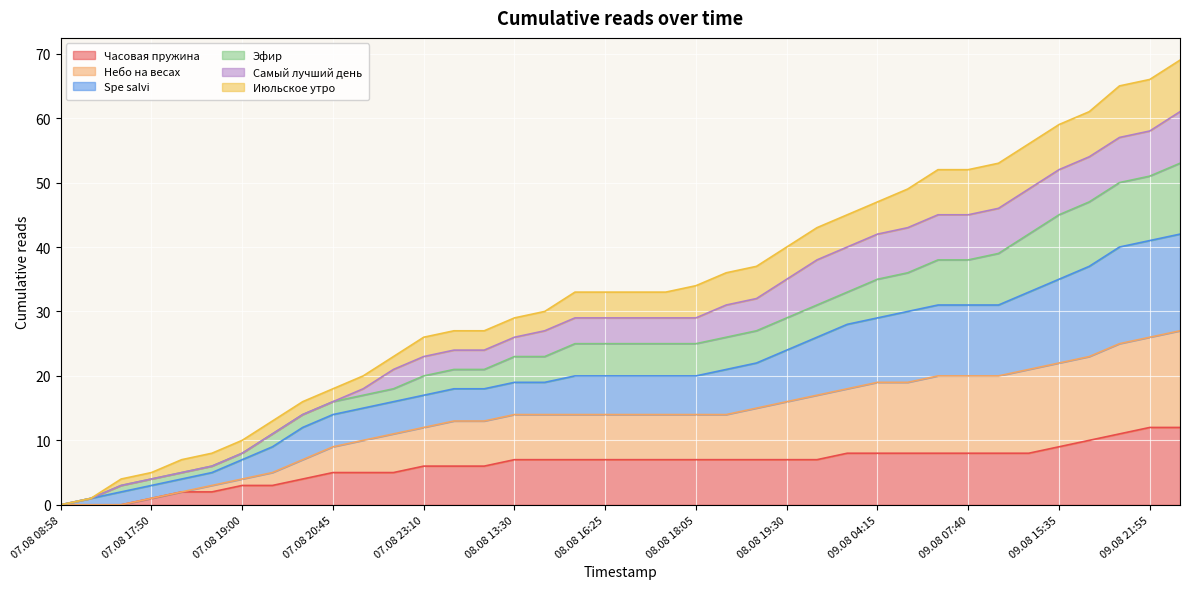

At which label is Часовая пружина closest to 6?

07.08 23:10